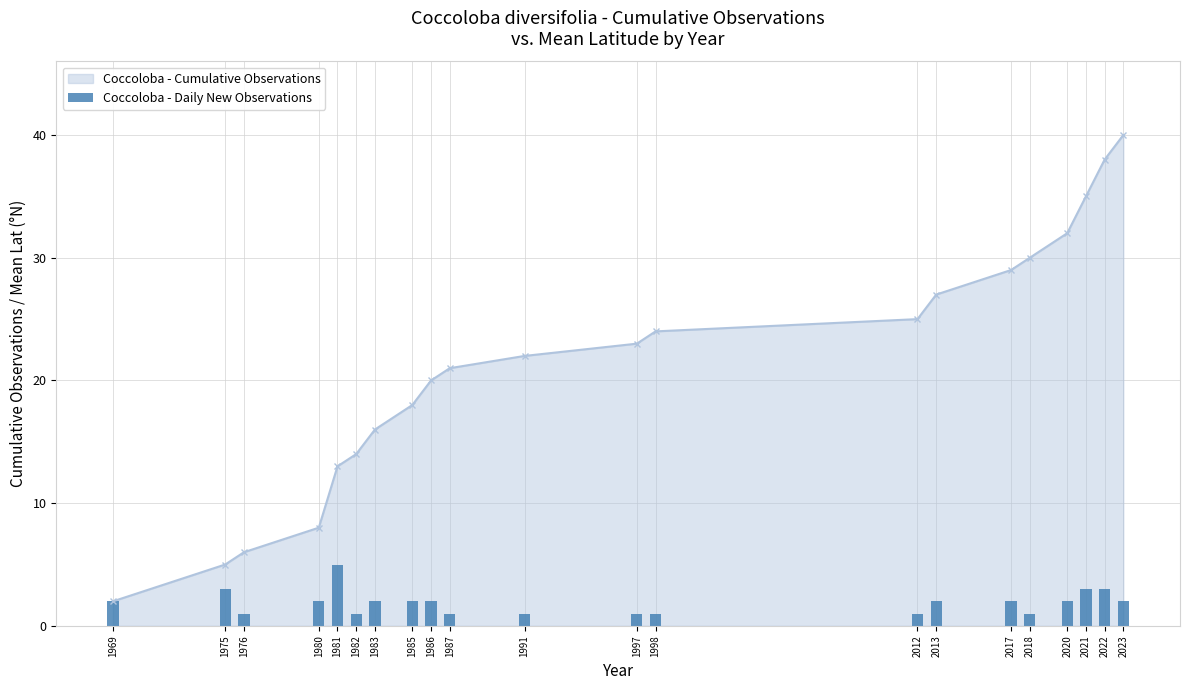

What is the difference between the maximum and second lowest values?

4